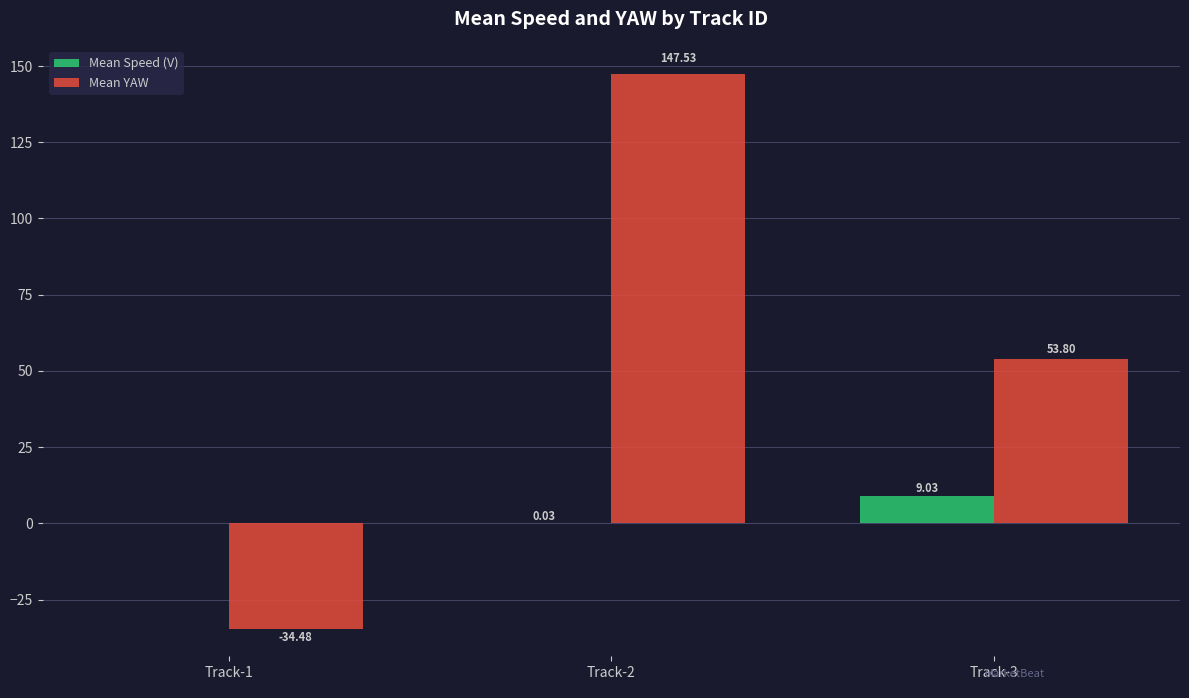

What is the sum of all Mean Speed (V) values?

9.1